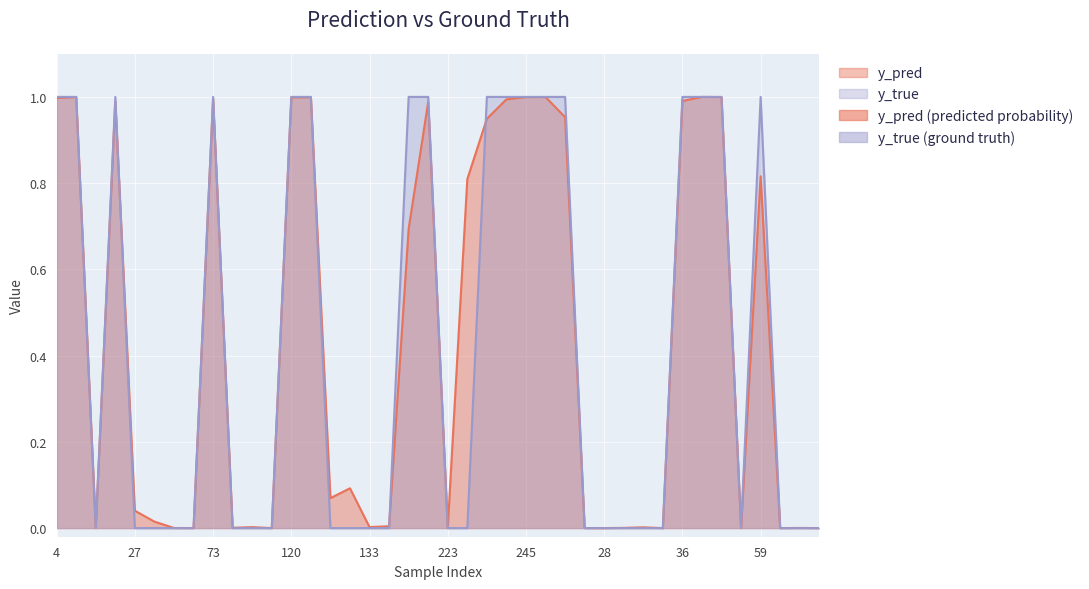

At which category does the chart reach its peak across all series?

4